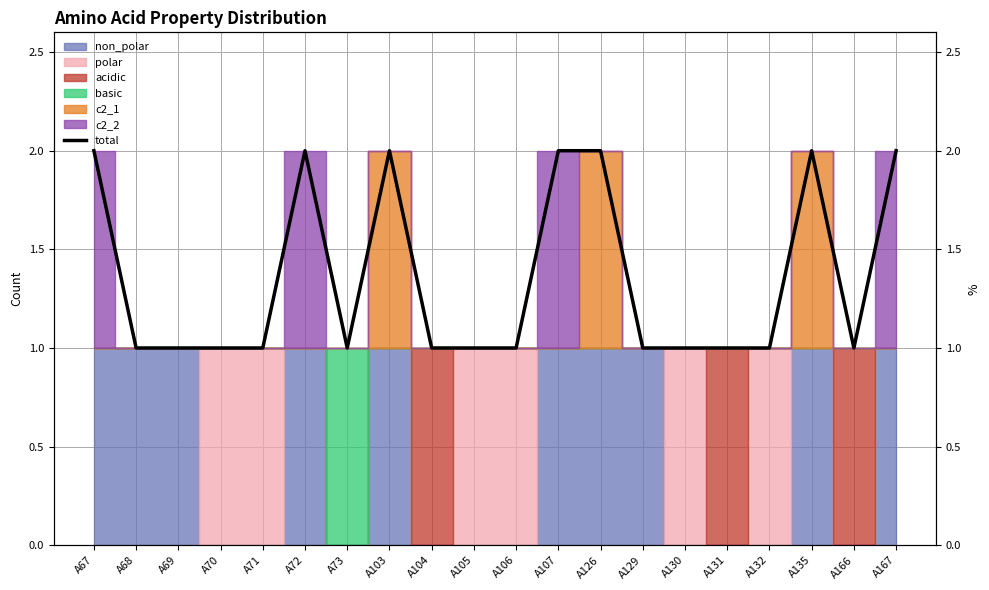

List the labels in order of value, smallest first.

A68, A69, A70, A71, A73, A104, A105, A106, A129, A130, A131, A132, A166, A67, A72, A103, A107, A126, A135, A167